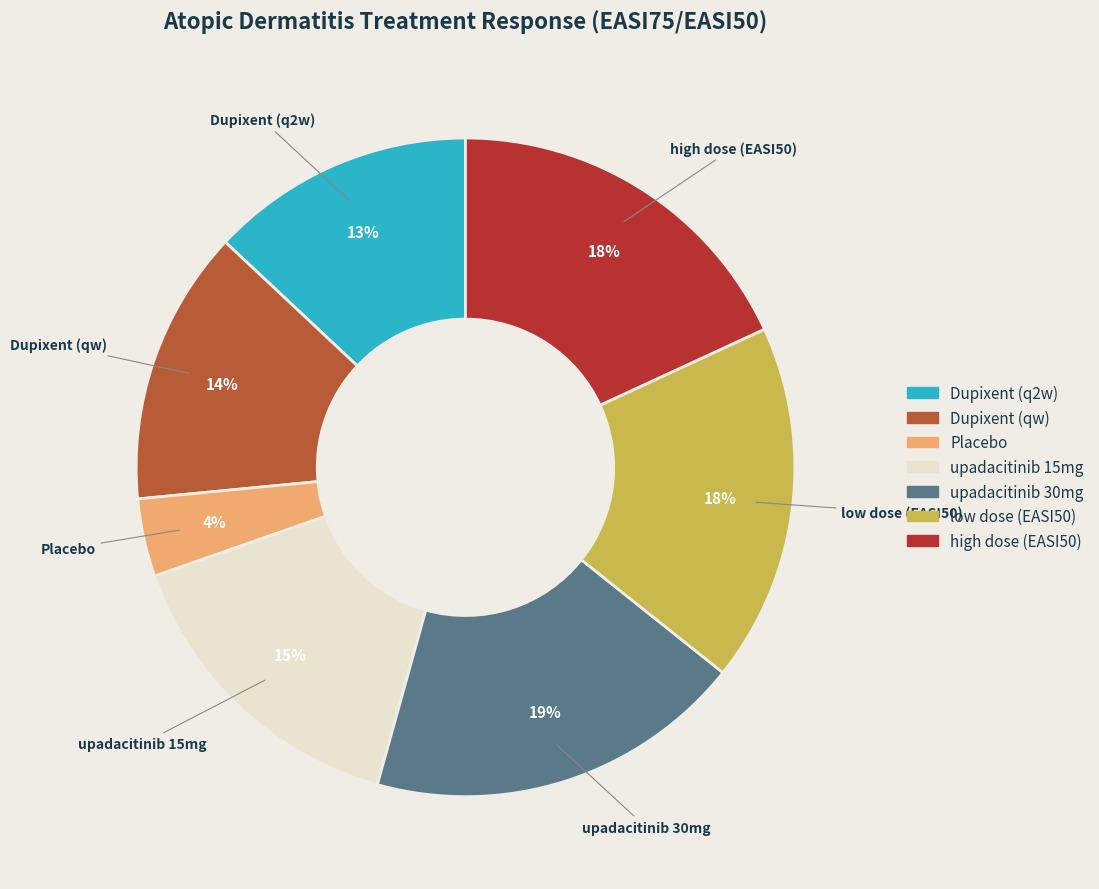

Is it true that Dupixent (q2w) is 8% of the pie?

False